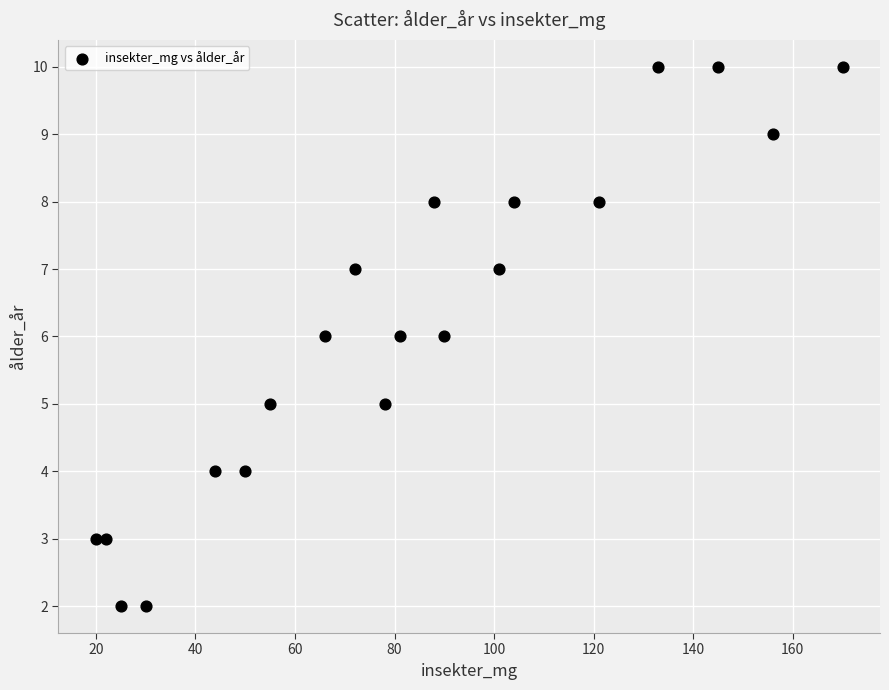

What is the range of X values (max minus min)?

150